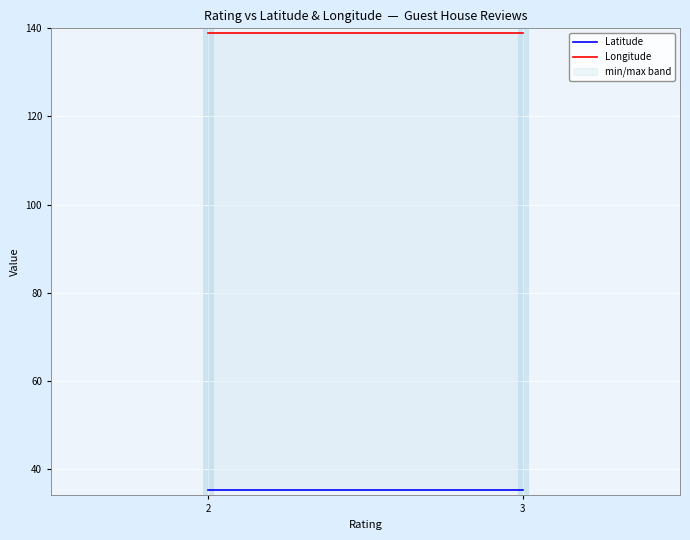

True or false: Latitude and Longitude cross at least once.

False